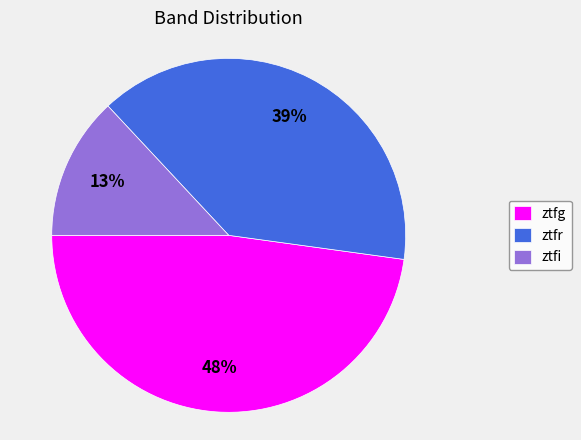

Is there a majority slice in this chart?

No